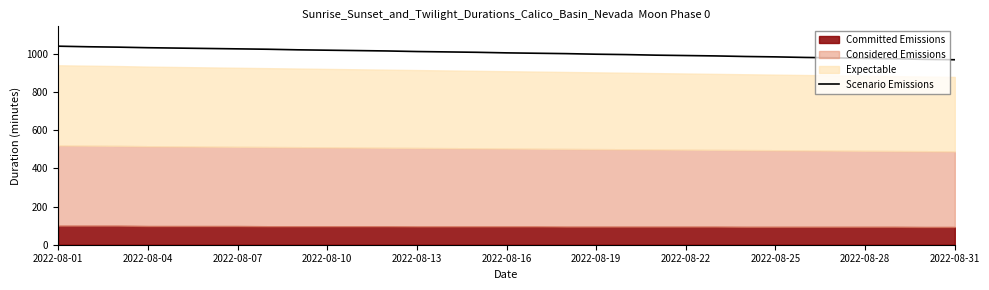

True or false: the data shows 1005 at 2022-08-16.

True